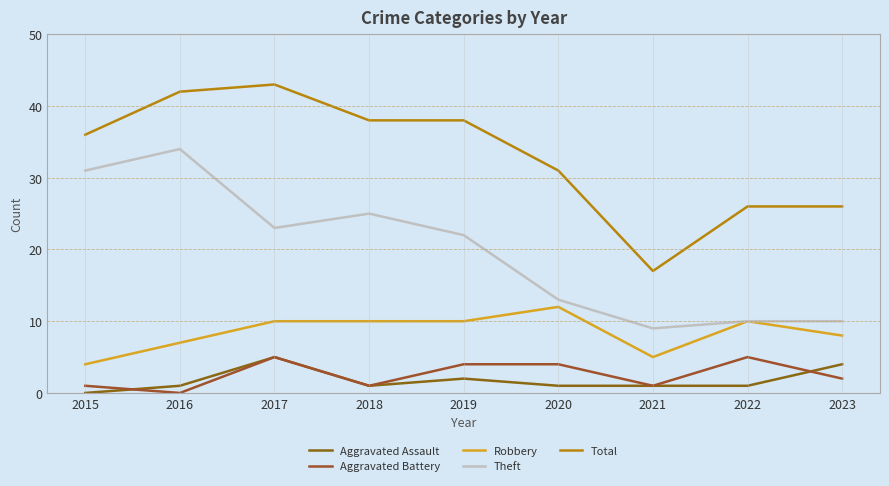

The value of Aggravated Battery at 2017 is 5. True or false?

True